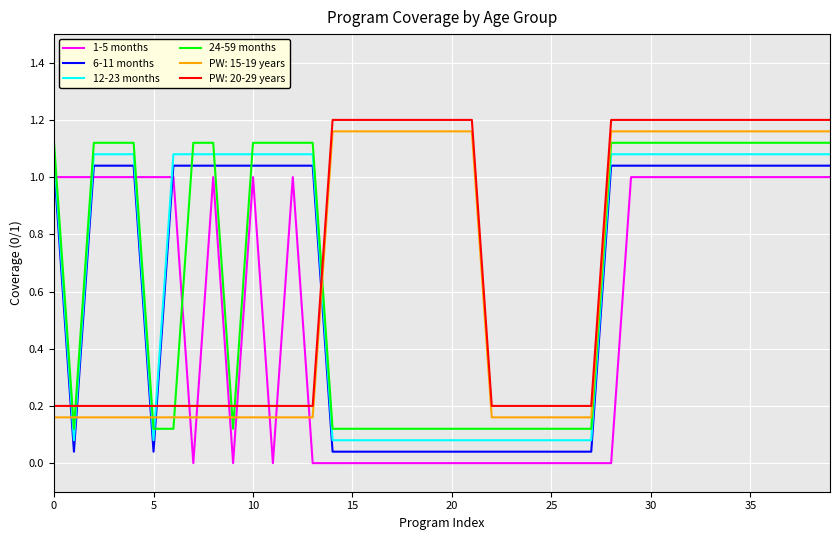

Which series has the widest spread of values?

1-5 months